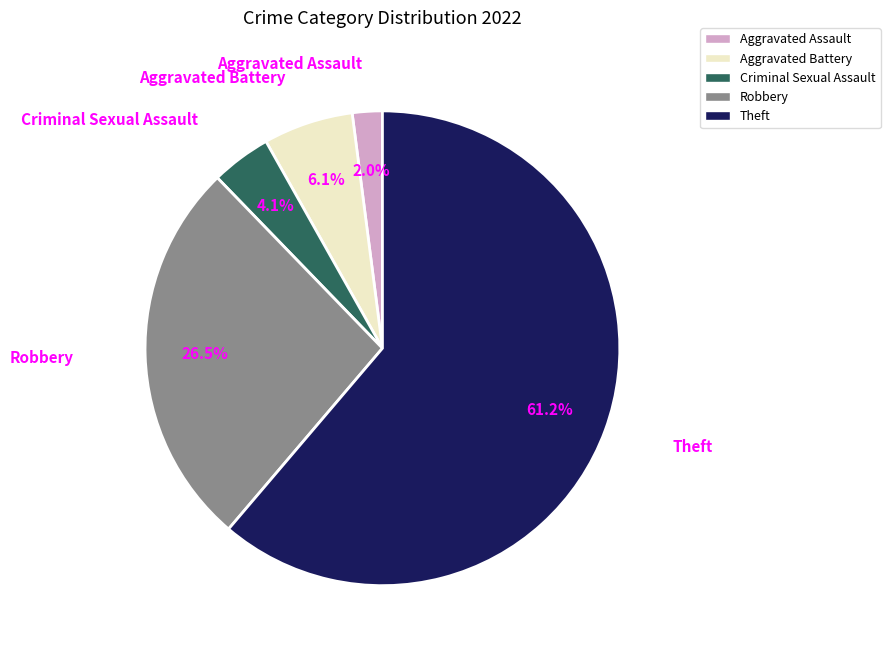

The Aggravated Assault slice represents 2% of the pie. True or false?

True